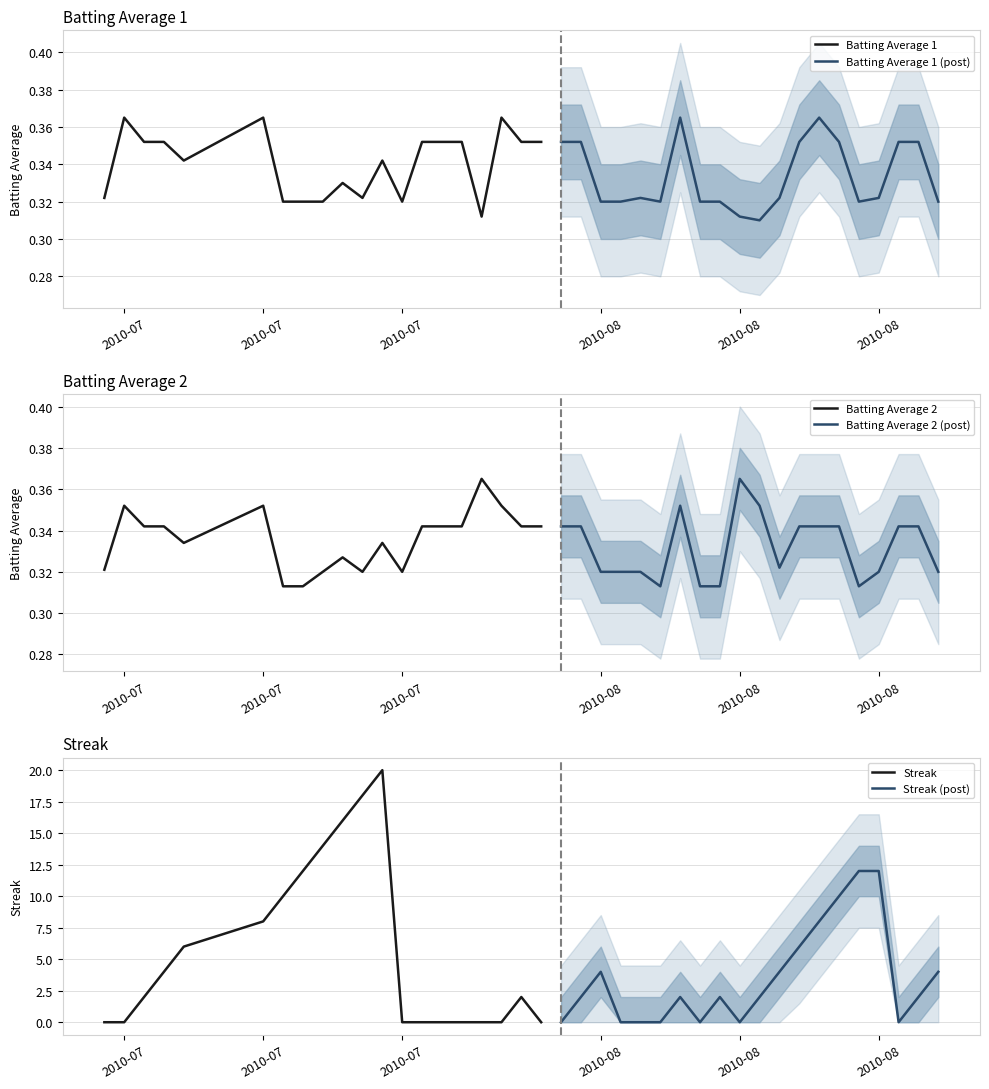

How many times do Batting Average 1 (post) and Batting Average 2 (post) cross each other?

1